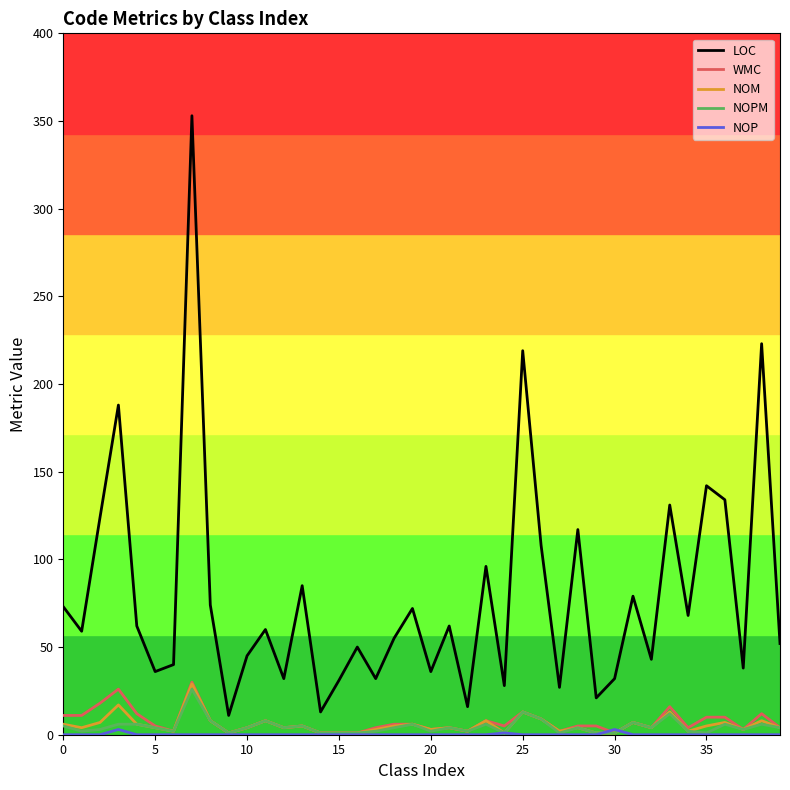

True or false: LOC and WMC intersect in this chart.

False